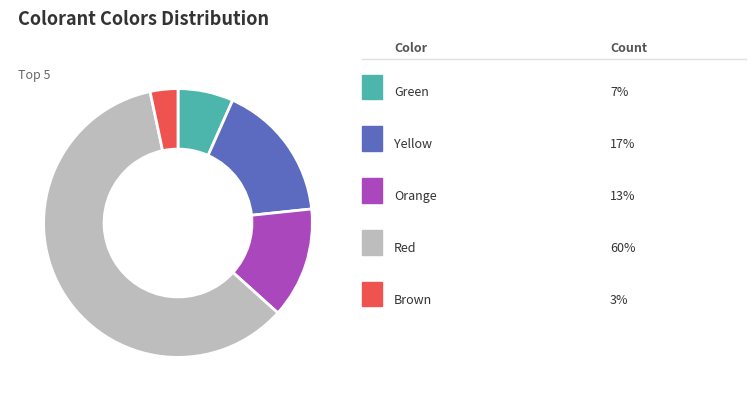

How many segments does this pie chart have?

5